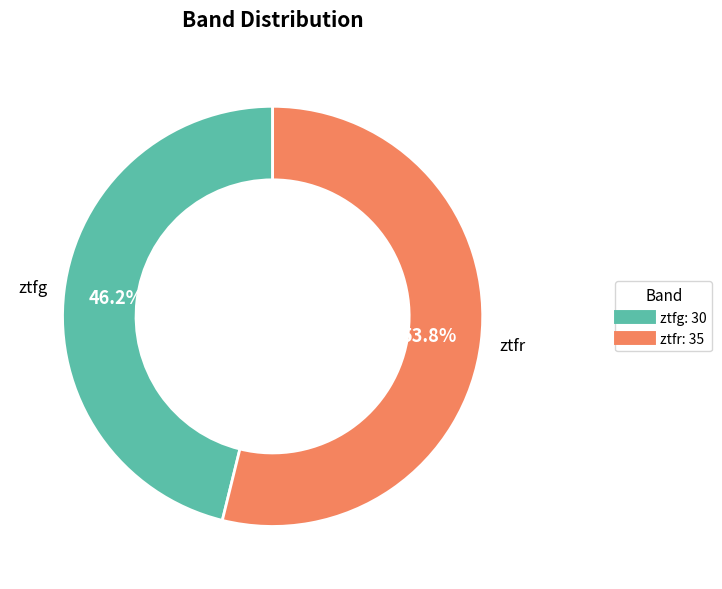

Approximately how many times larger is the value at ztfr compared to ztfg?

1.2